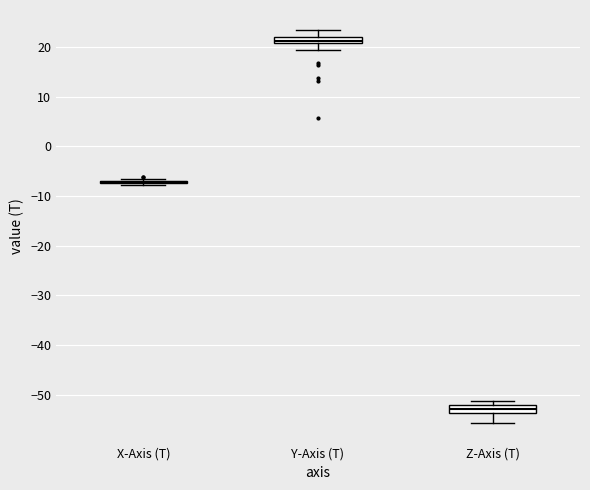

Where does the median line of the box for Z-Axis (T) sit on the y-axis? The values are not printed on the chart, so give them approximately, as read against the axis.

-53